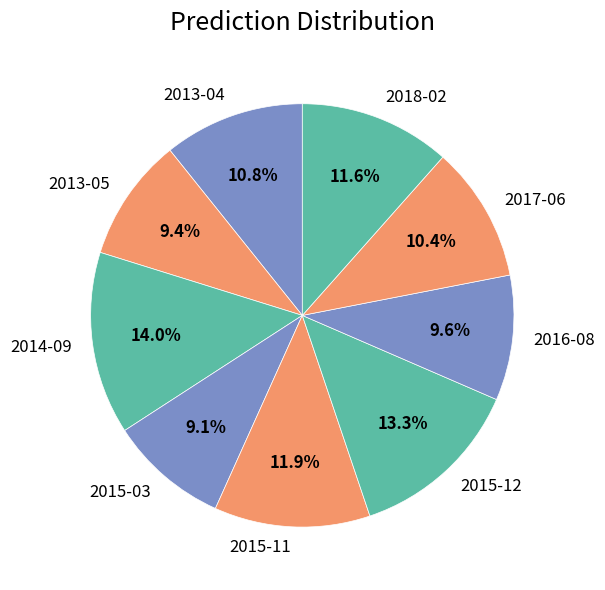

Is 2017-06 the majority of the pie?

No